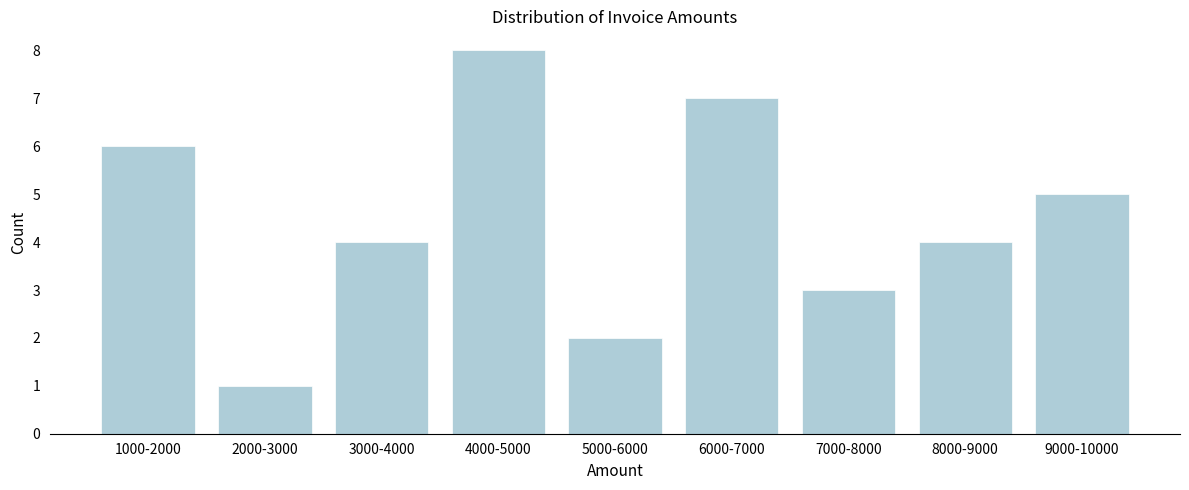

Reading left to right, extract all data points from this chart.

6	1	4	8	2	7	3	4	5